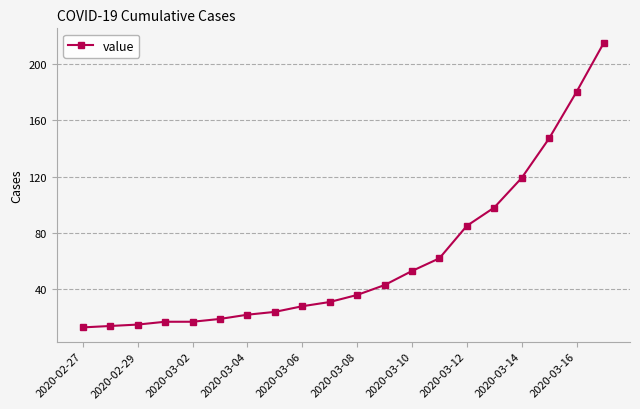

How many values are below 36?

10